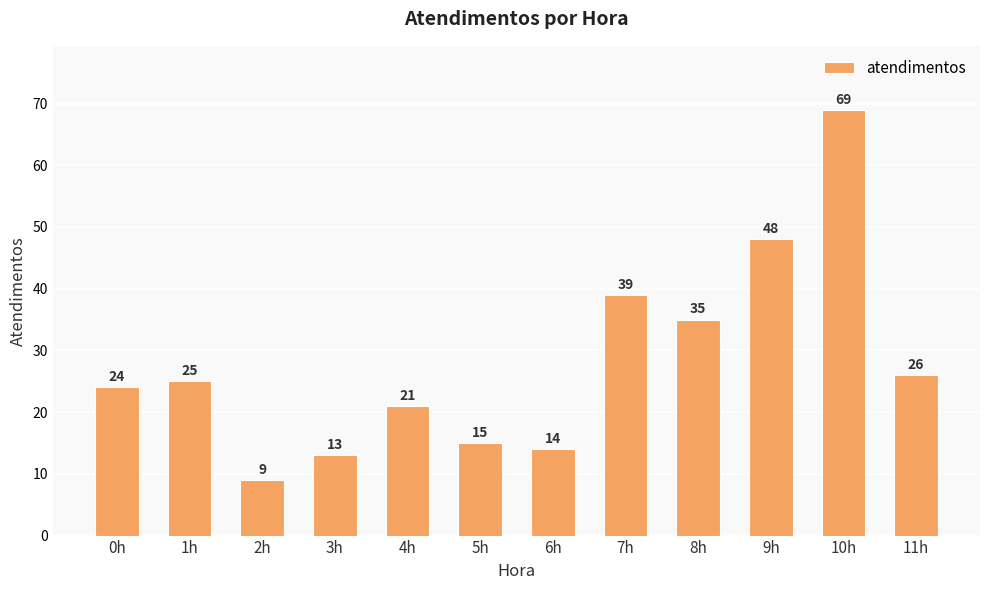

What is the difference between the second highest and minimum values?

39